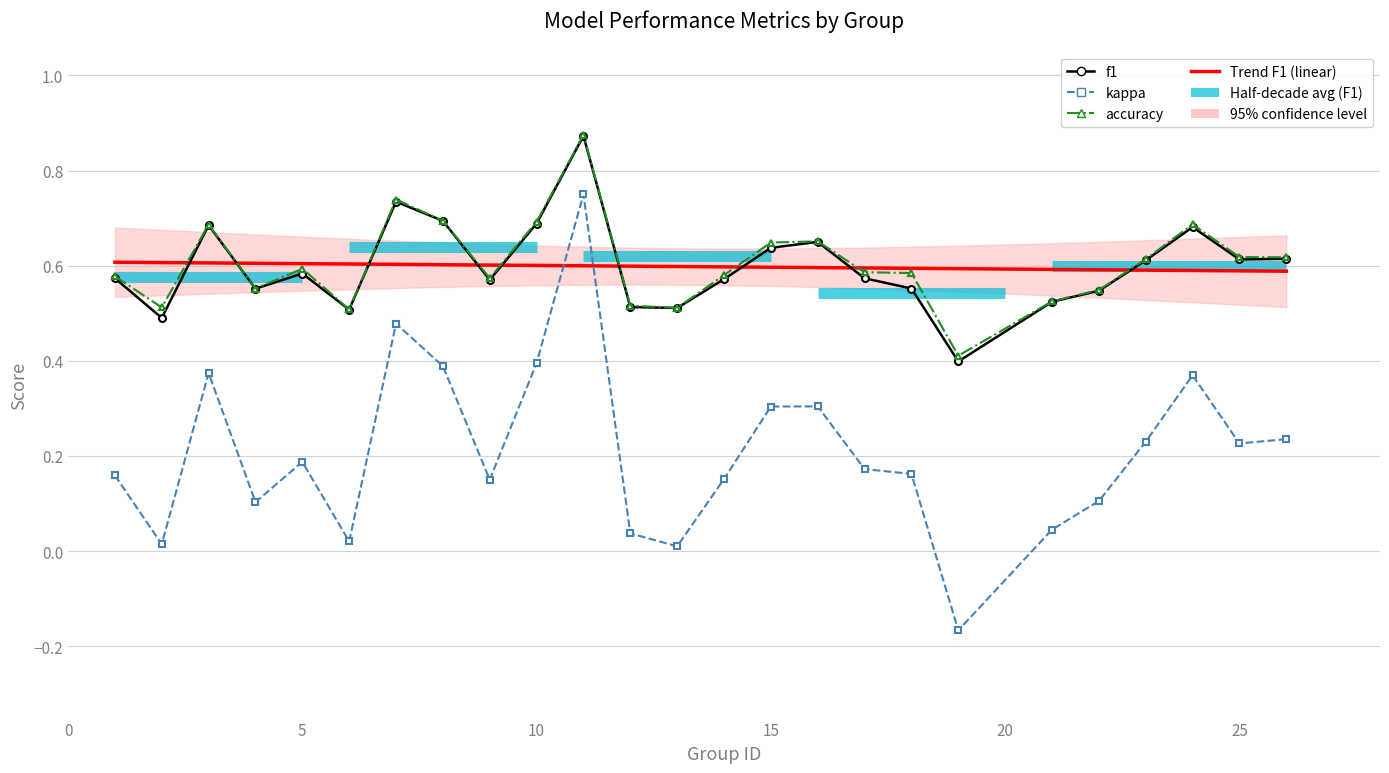

What is the minimum value for f1?

0.4